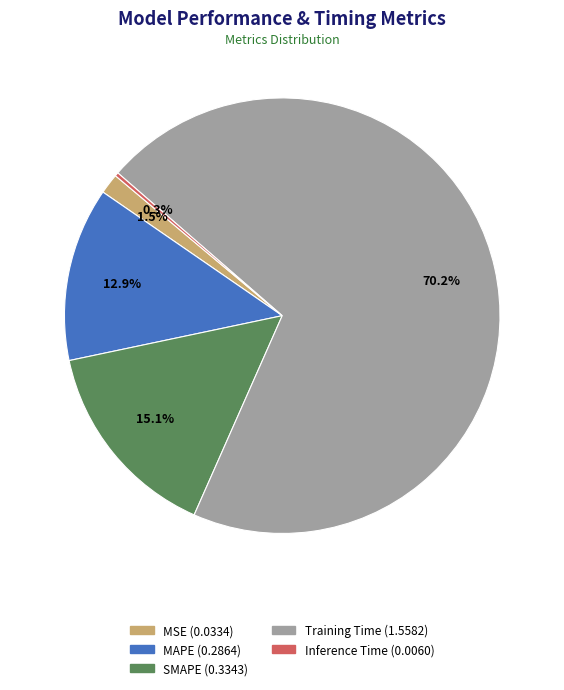

Does any single category account for the majority?

Yes